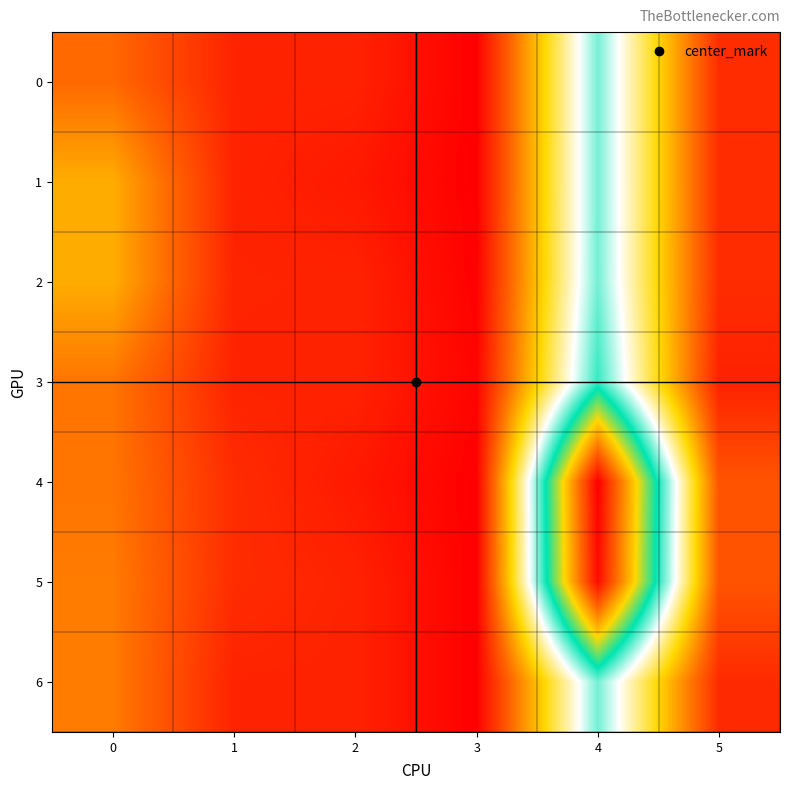

At which category is the sum across all series the highest?

4